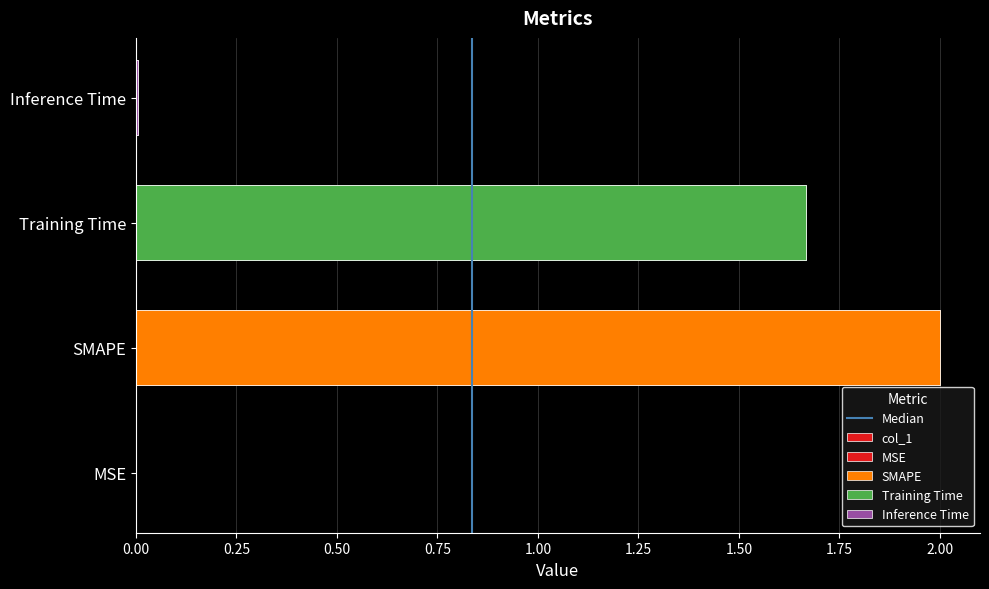

Reading left to right, transcribe all the data shown in this chart.

MSE=0.0	SMAPE=2.0	Training Time=1.7	Inference Time=0.0